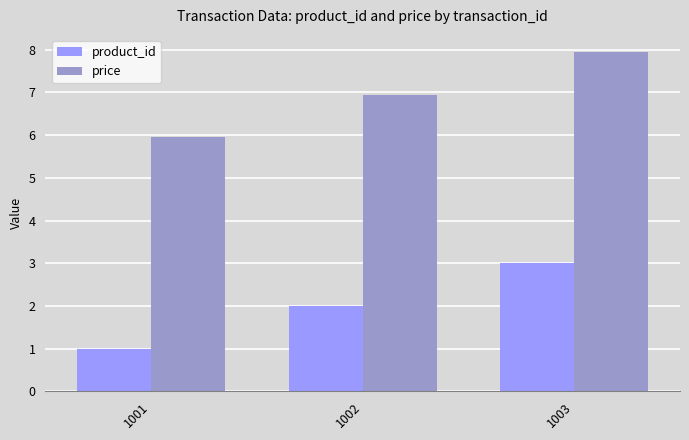

Count the number of data series in this chart.

2